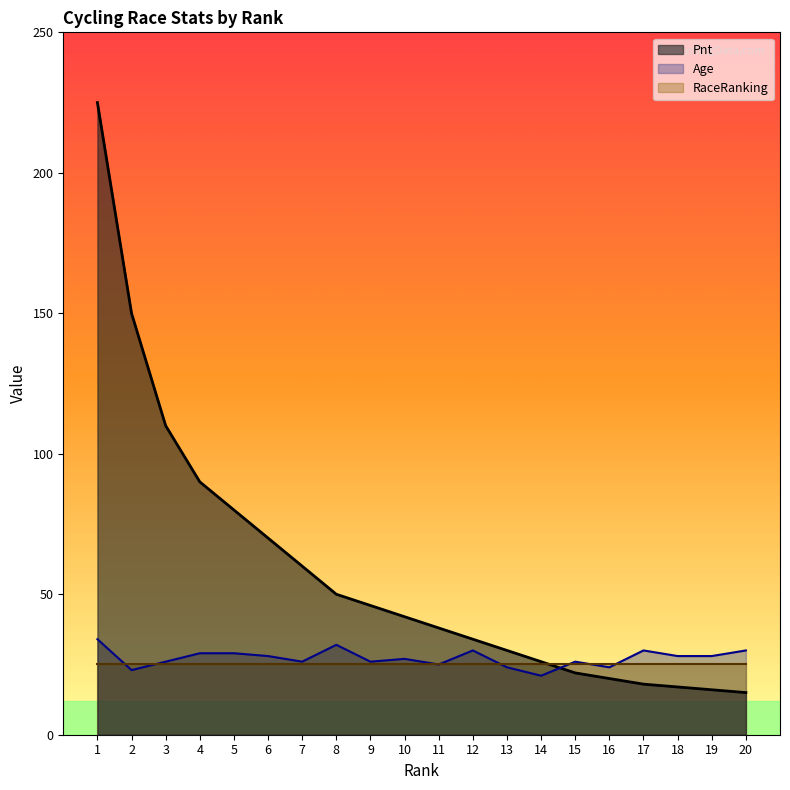

How many series are shown in this chart?

3